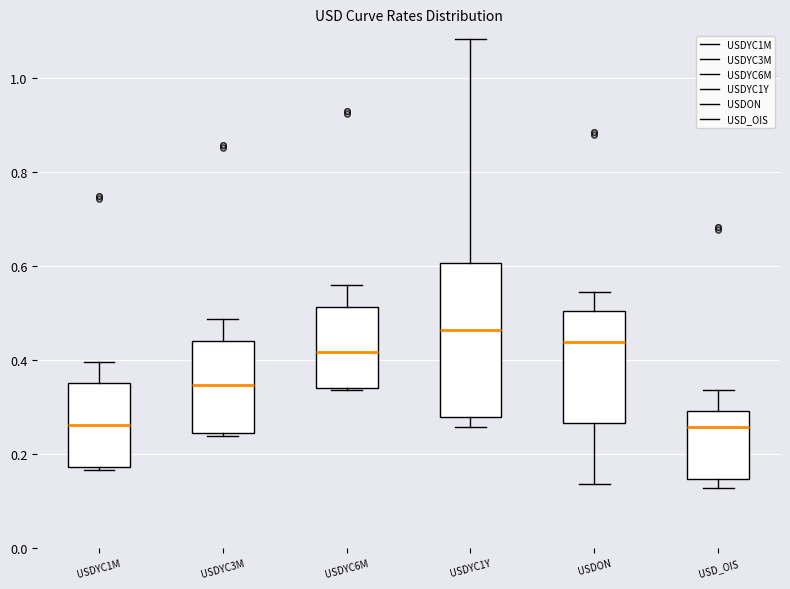

Comparing the boxes themselves (not the whiskers), which one is the tallest?

USDYC1Y